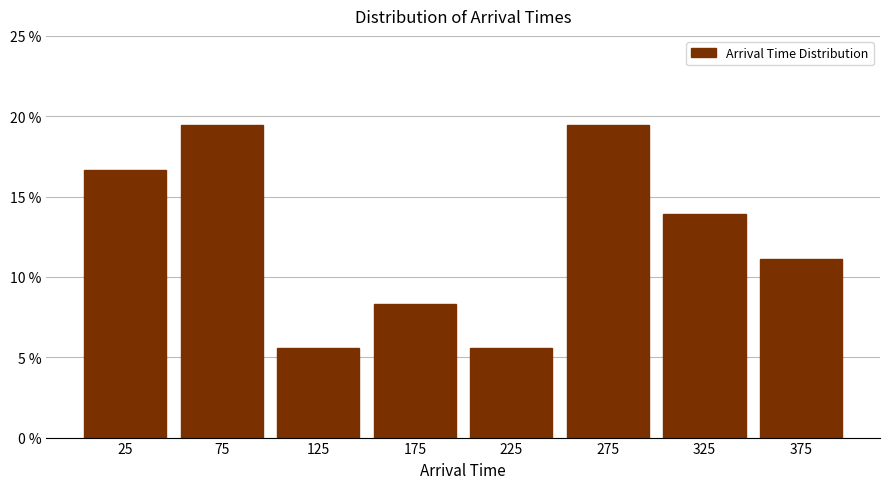

What is the height of the bar covering 0 to 50 on the x-axis? The values are not printed on the chart, so give them approximately, as read against the axis.

16.5